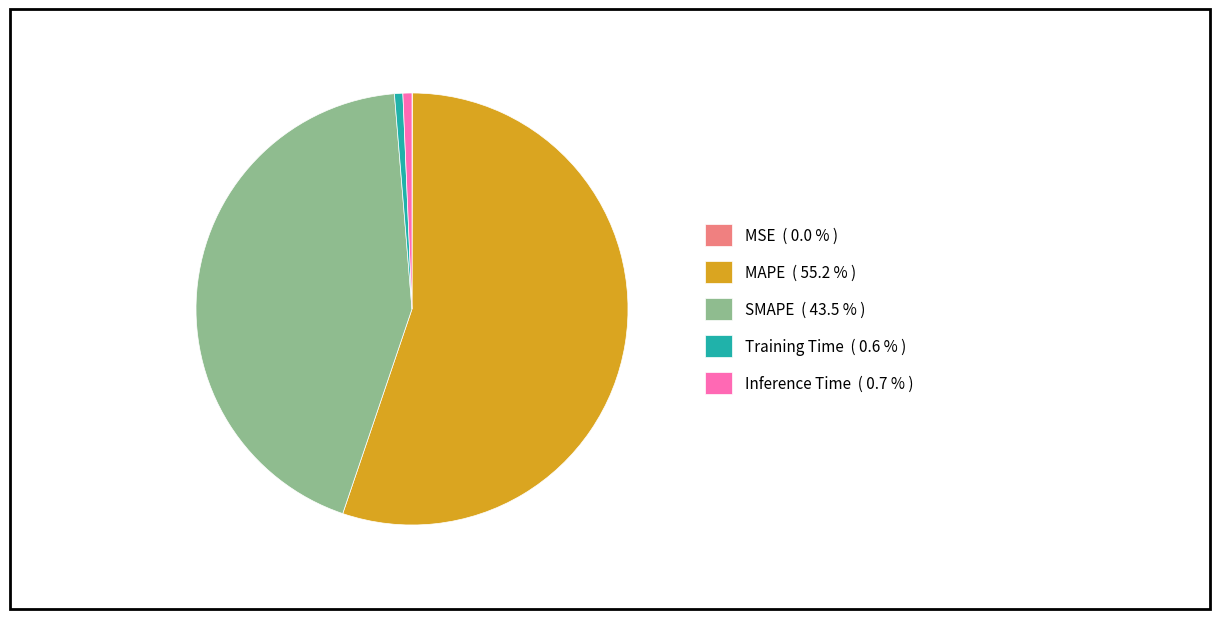

Is there any slice that represents more than half of the pie?

Yes